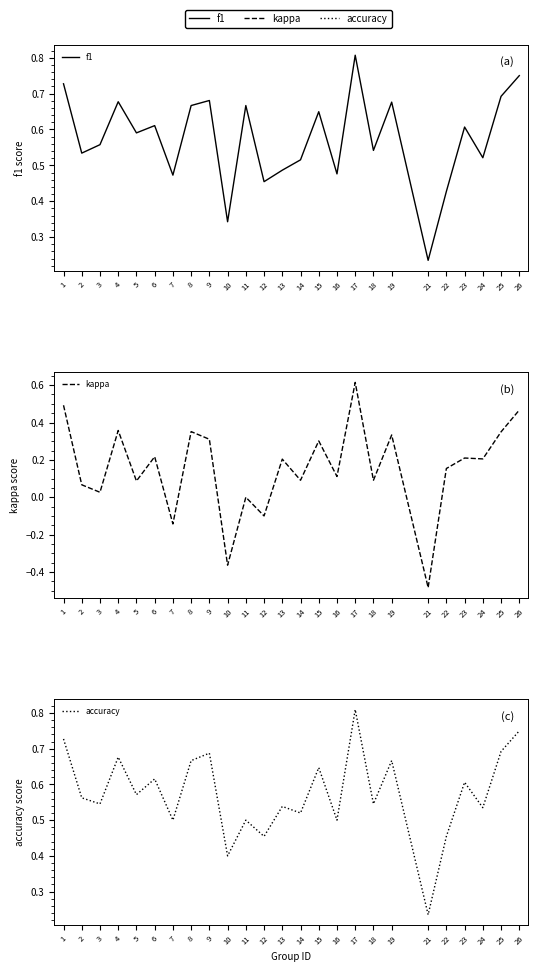

Reading left to right, transcribe all the data shown in this chart.

f1: 0.7	0.5	0.6	0.7	0.6	0.6	0.5	0.7	0.7	0.3	0.7	0.5	0.5	0.5	0.6	0.5	0.8	0.5	0.7	0.2	0.4	0.6	0.5	0.7	0.8
kappa: 0.5	0.1	0.0	0.4	0.1	0.2	-0.1	0.4	0.3	-0.4	0.0	-0.1	0.2	0.1	0.3	0.1	0.6	0.1	0.3	-0.5	0.2	0.2	0.2	0.4	0.5
accuracy: 0.7	0.6	0.5	0.7	0.6	0.6	0.5	0.7	0.7	0.4	0.5	0.5	0.5	0.5	0.6	0.5	0.8	0.5	0.7	0.2	0.5	0.6	0.5	0.7	0.8